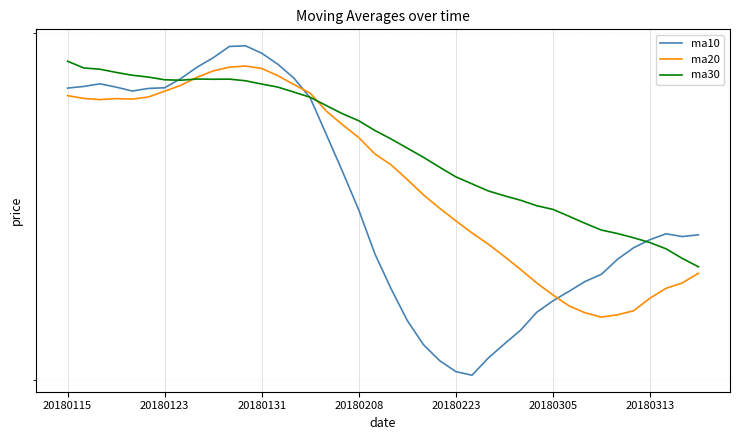

Rank the series by their average value, from highest to lowest.

ma30, ma20, ma10